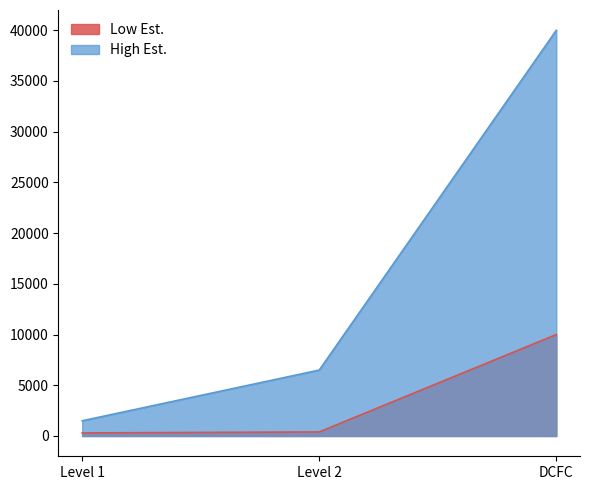

At DCFC, list the series in order from largest to smallest.

High Est., Low Est.